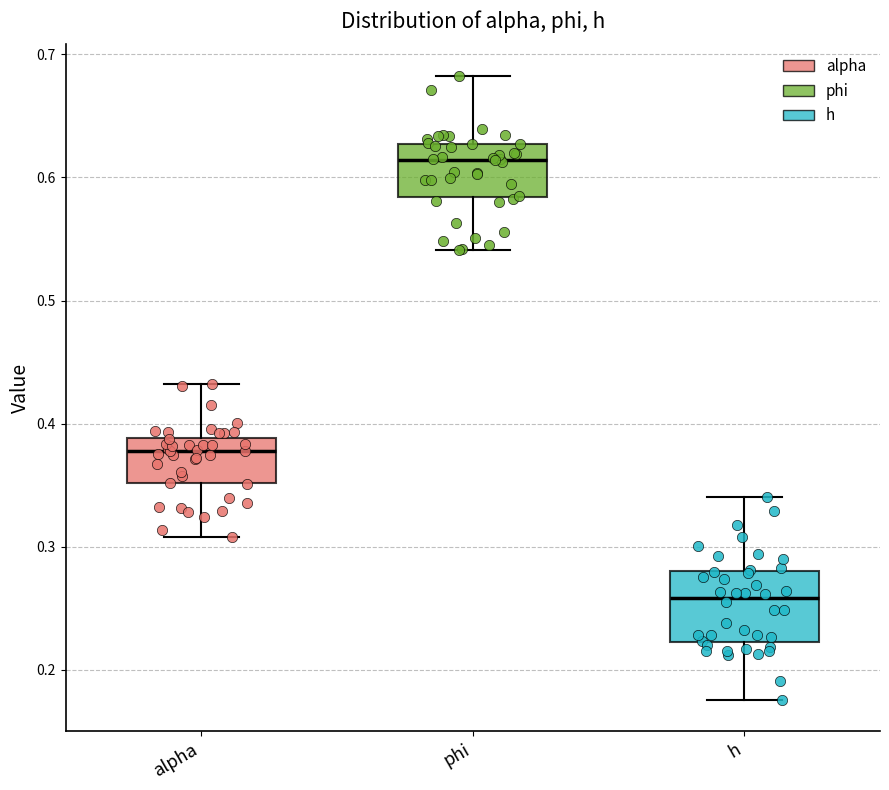

Which box has the lowest median line?

h